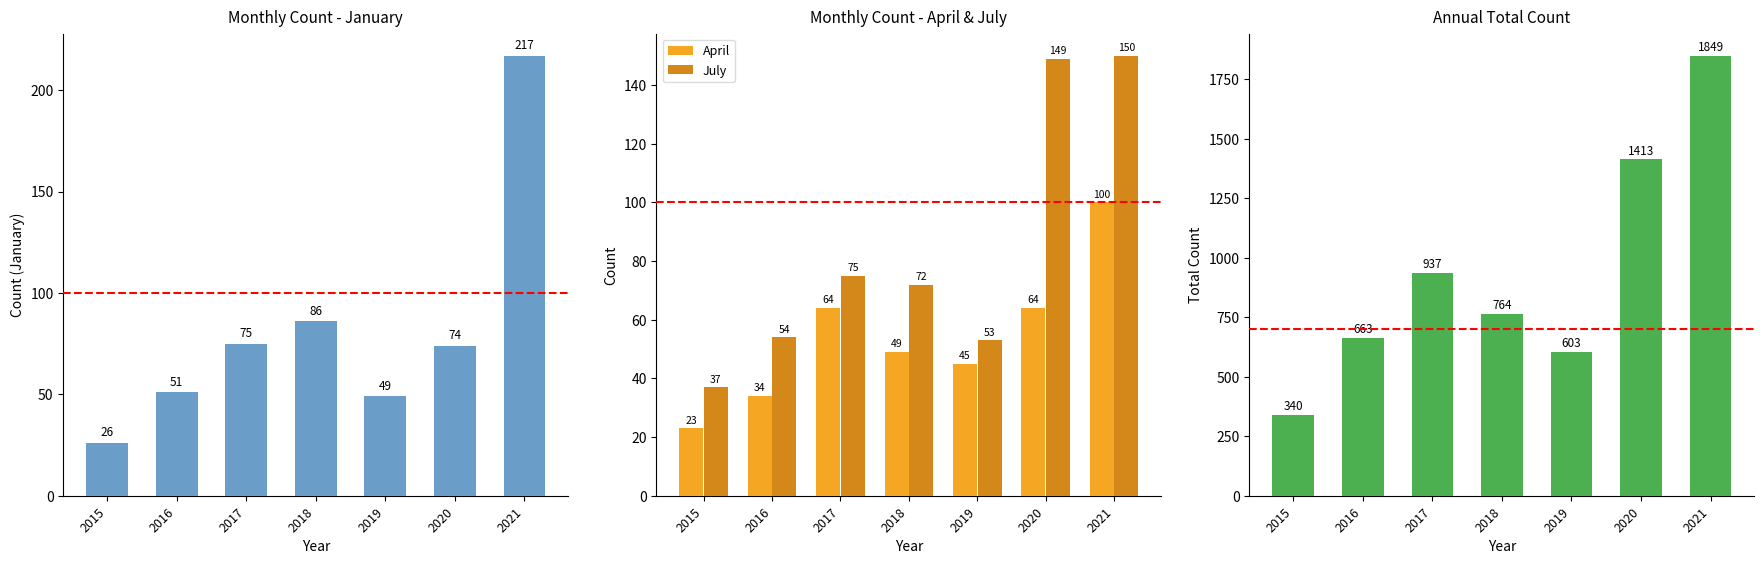

The July series shows 247 at 2020. True or false?

False